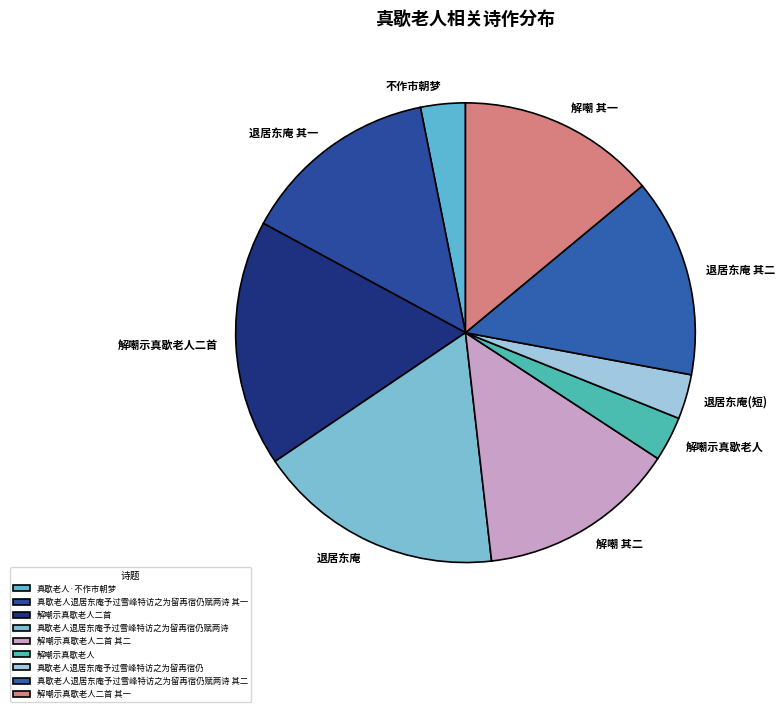

True or false: 解嘲示真歇老人二首 accounts for 17% of the total.

True